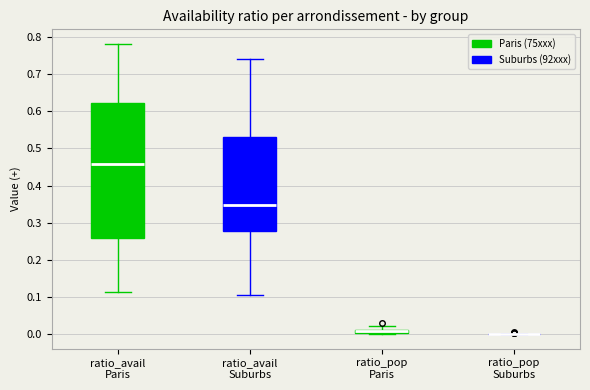

Comparing the boxes themselves (not the whiskers), which one is the tallest?

ratio_avail Paris